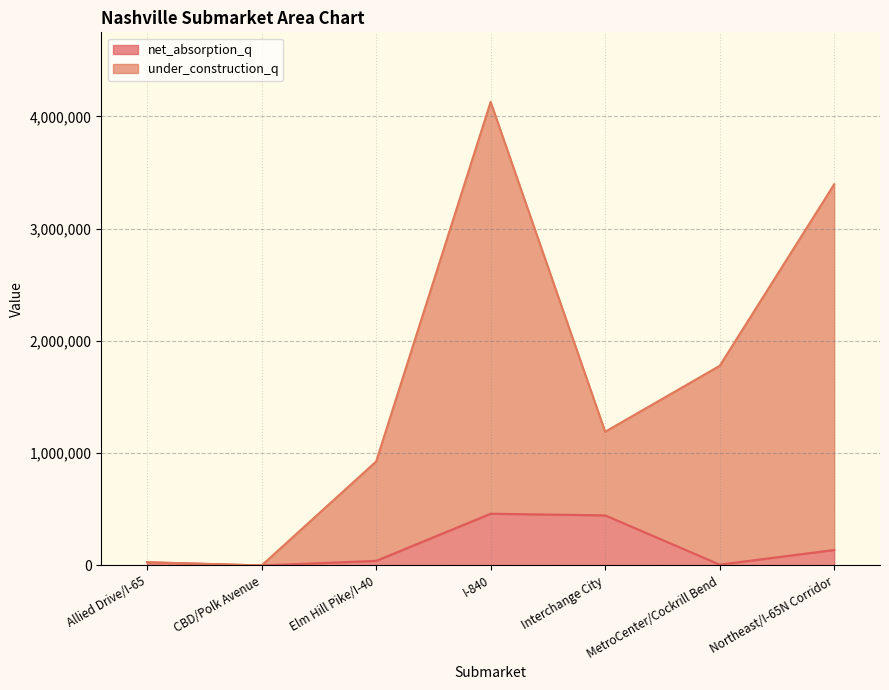

Which label corresponds to the largest value in the chart?

I-840